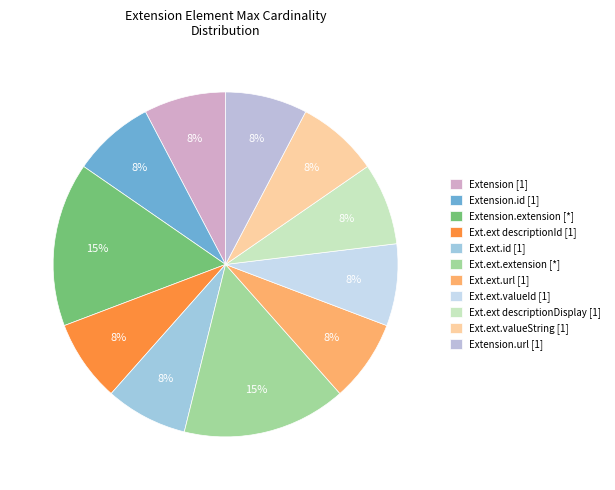

To the nearest percent, what is the average slice percentage?

9%